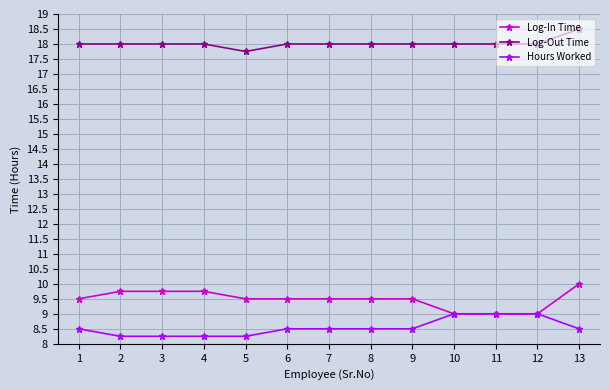

What are all the series names shown in the legend?

Log-In Time, Log-Out Time, Hours Worked